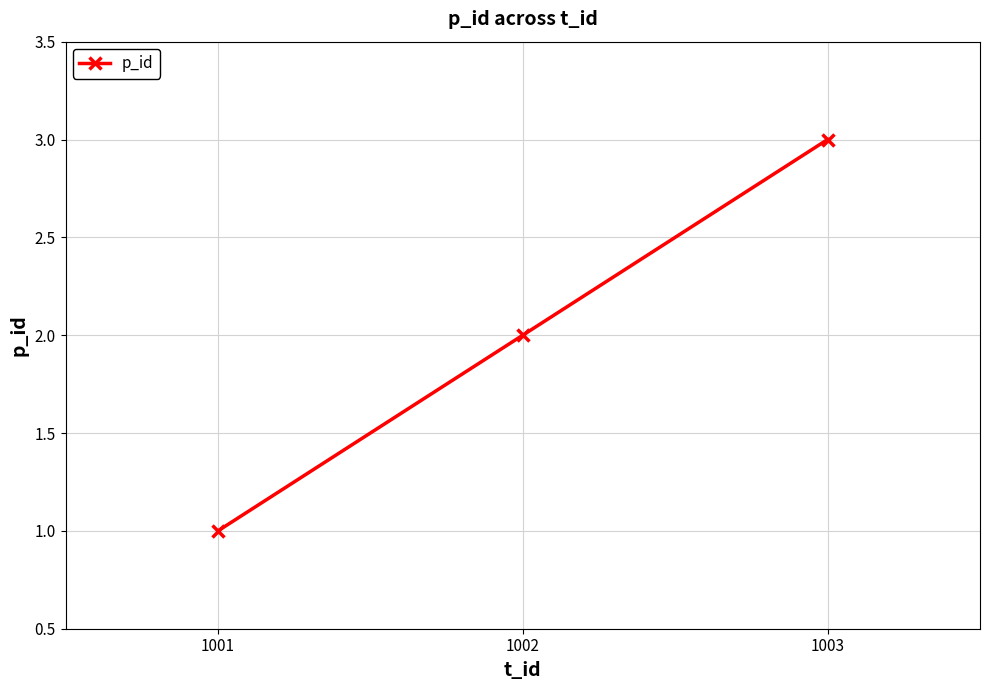

List the labels in order of value, largest first.

1003, 1002, 1001